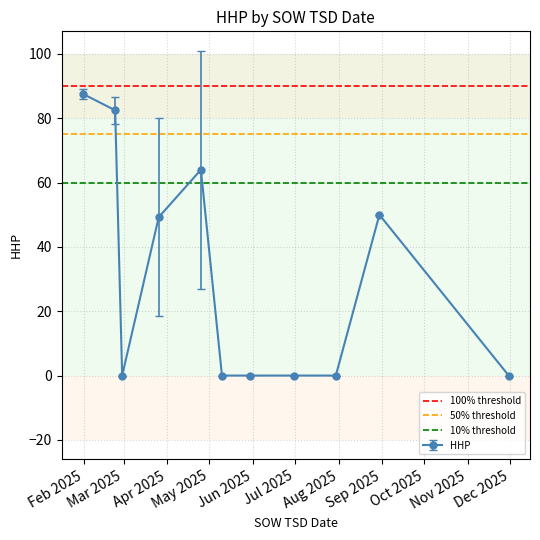

What is the value of the HHP point at the 2nd from the left?

82.5